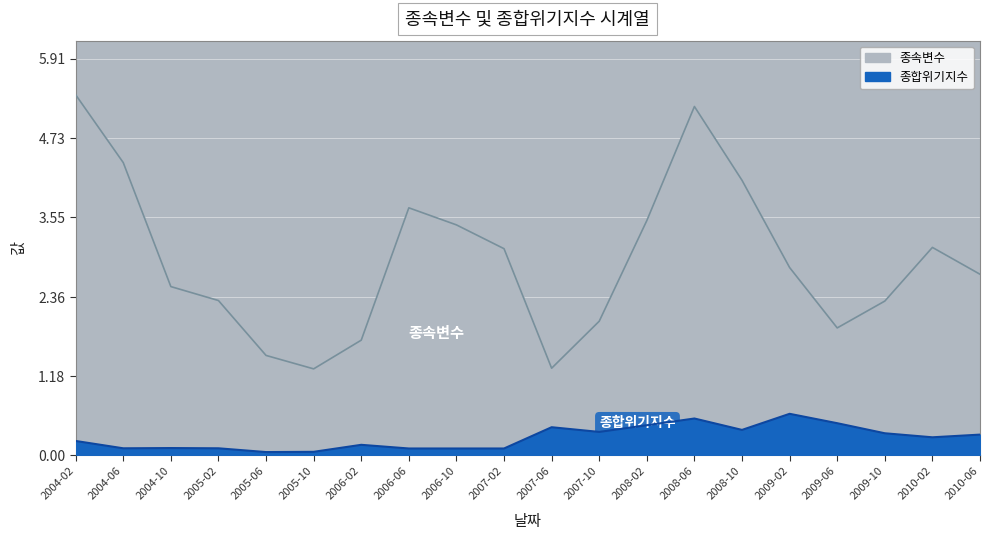

Where is 종속변수 nearest to the value 3?

2007-02